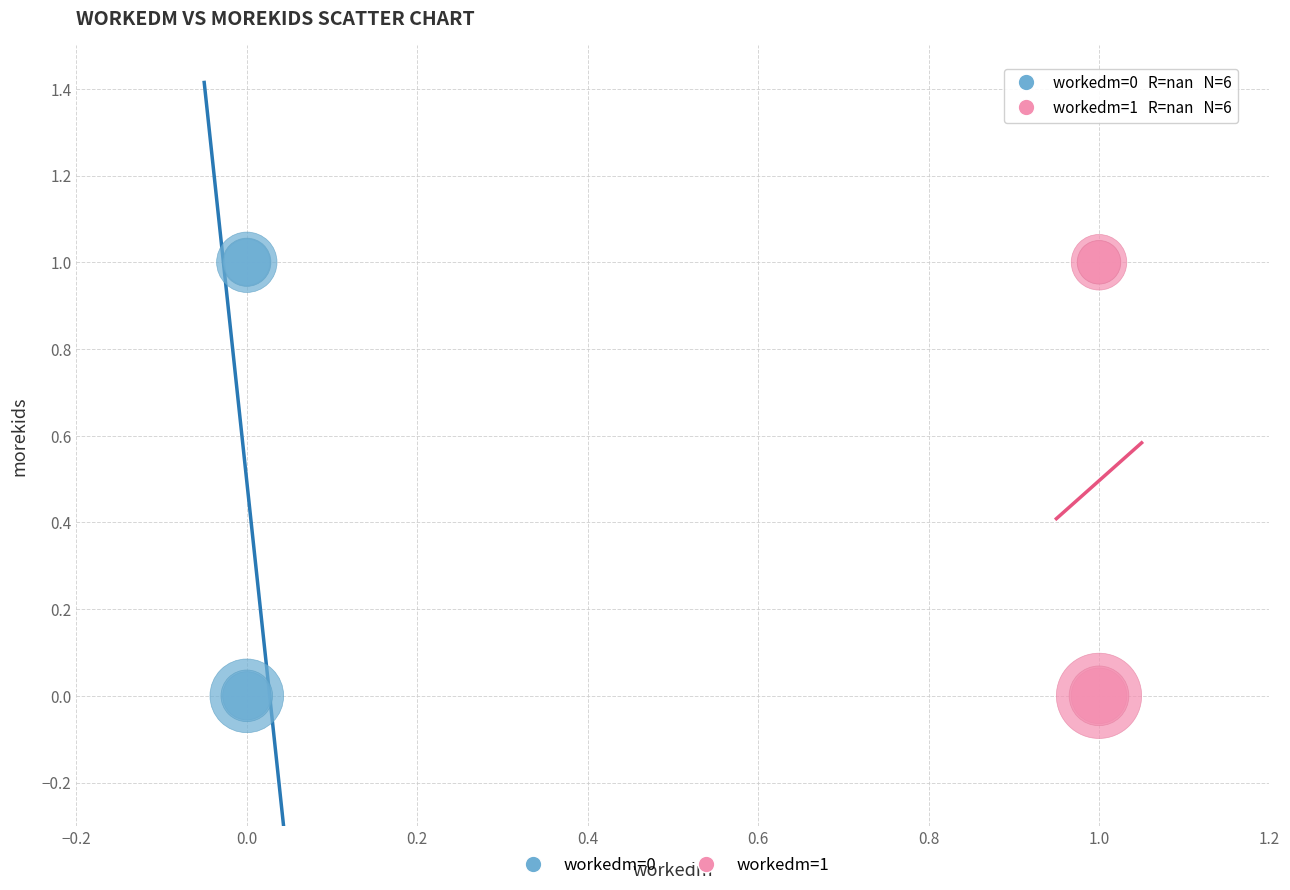

What are all the series names shown in the legend?

workedm=0, workedm=1